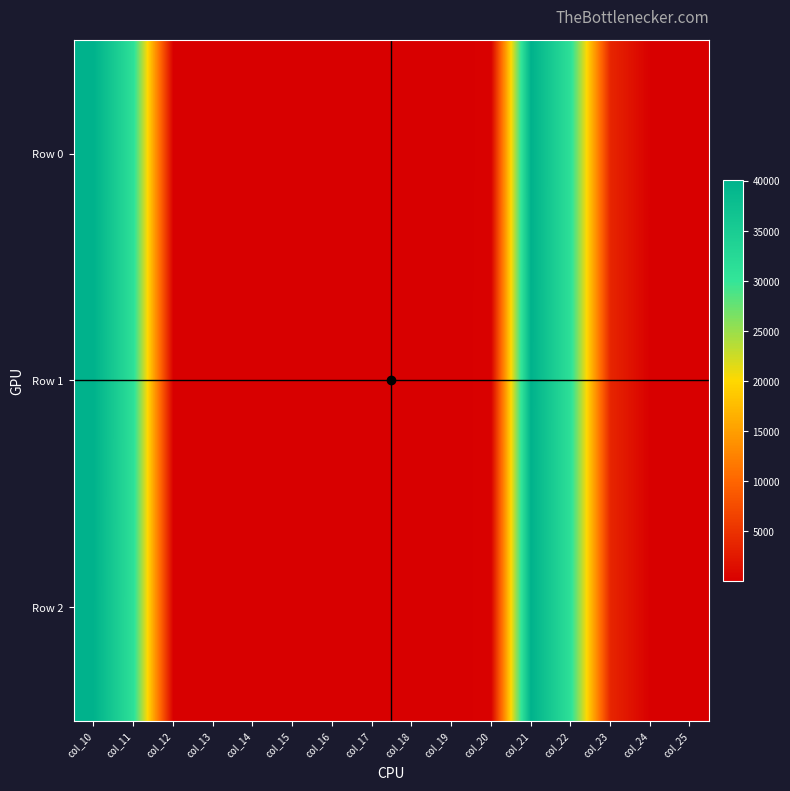

What is the minimum value shown in the chart?

7.2